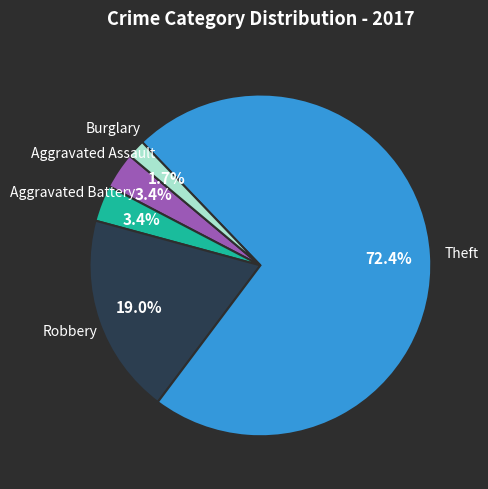

Is there a majority slice in this chart?

Yes